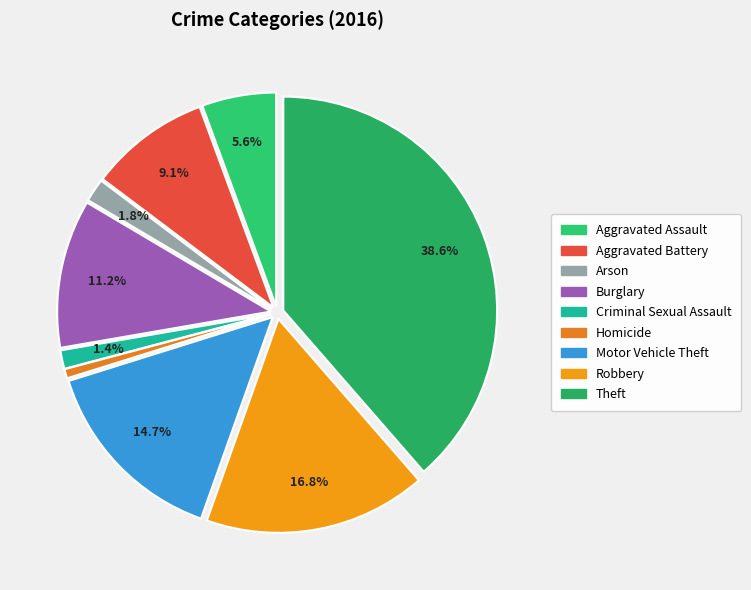

What percentage is NOT represented by Theft?

61.4%